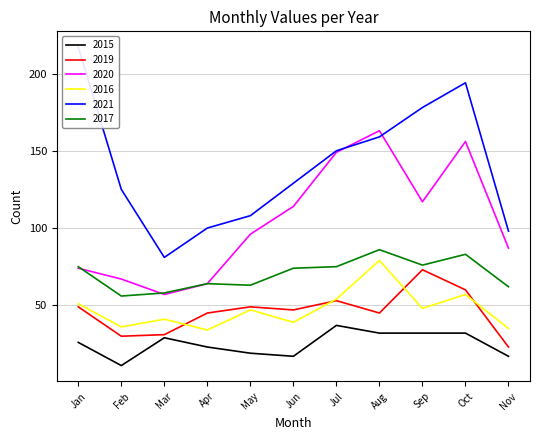

What is the sum of all 2019 values?

505